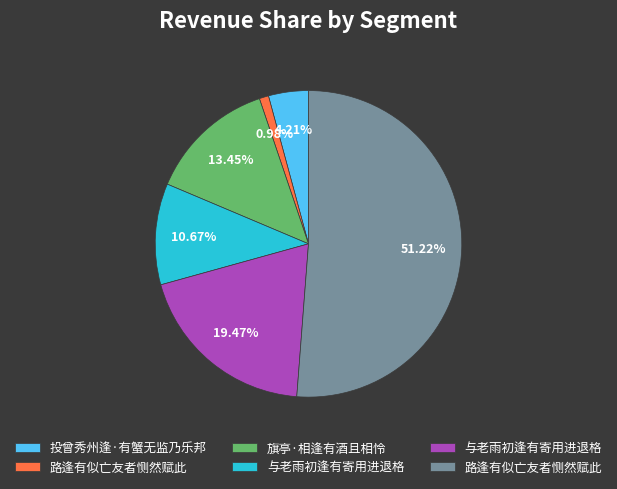

Does any single category account for the majority?

Yes